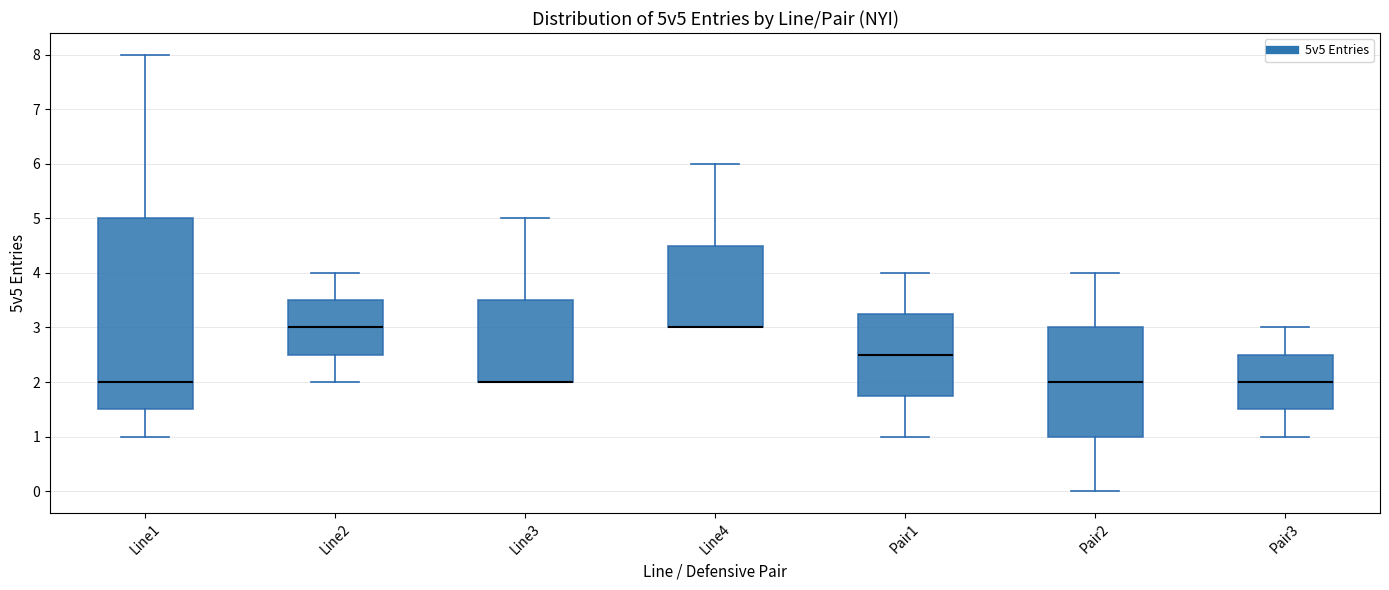

Where is the upper edge of the box for Pair1 on the y-axis? The values are not printed on the chart, so give them approximately, as read against the axis.

3.3